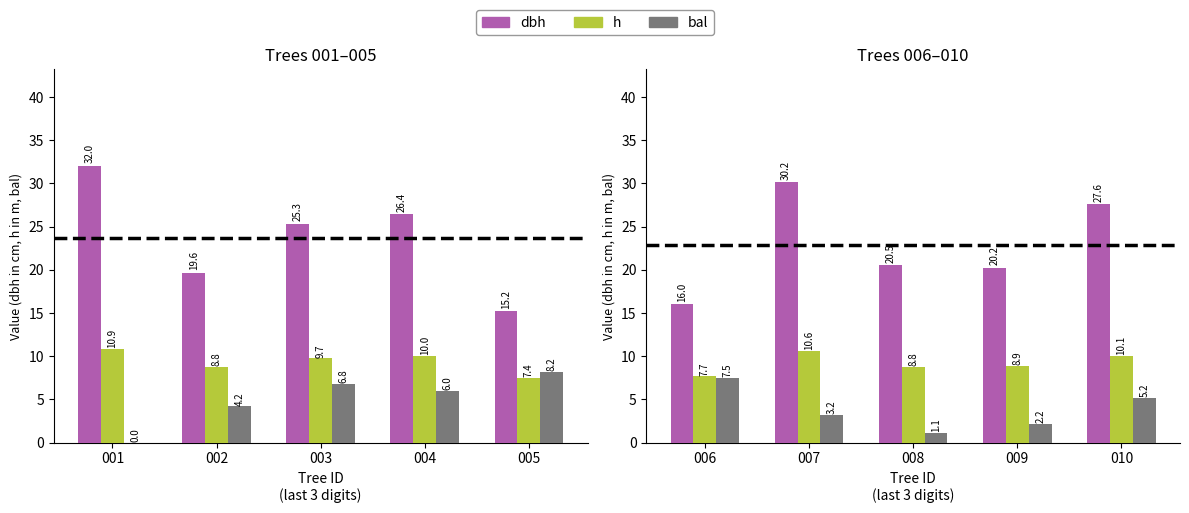

What are all the series names shown in the legend?

dbh, h, bal